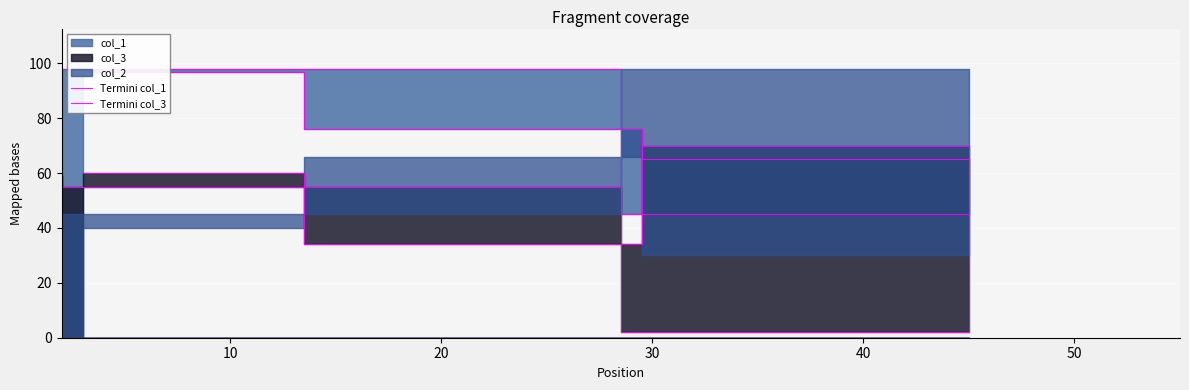

In Termini col_3, how many points are higher than both neighbors (excluding endpoints)?

1